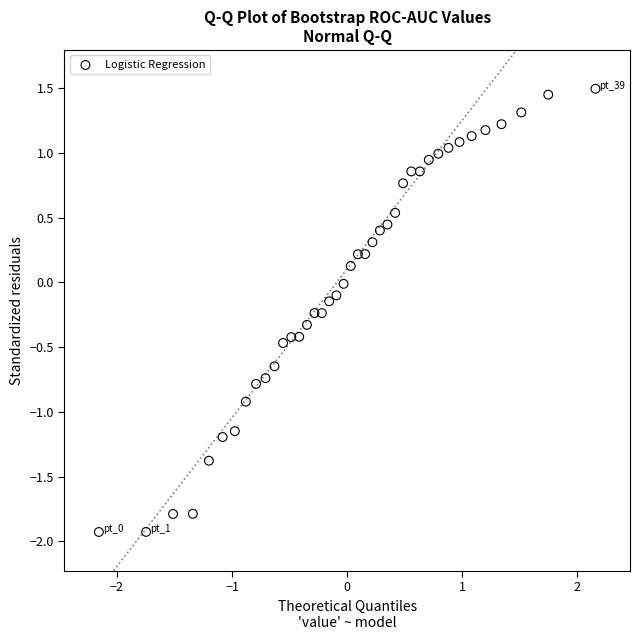

What is the range of Y values (max minus min)?

3.4